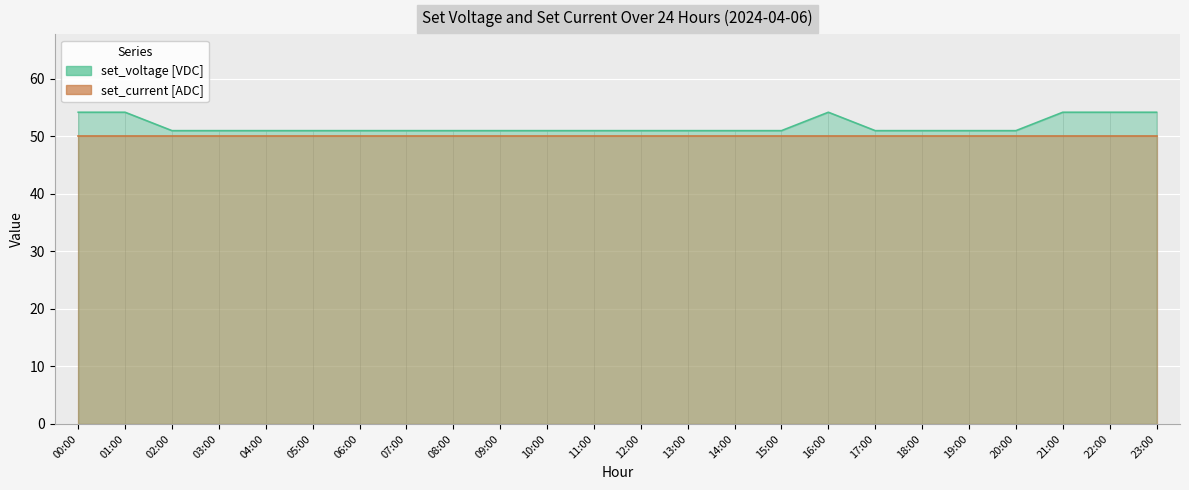

What is the average value?

51.8